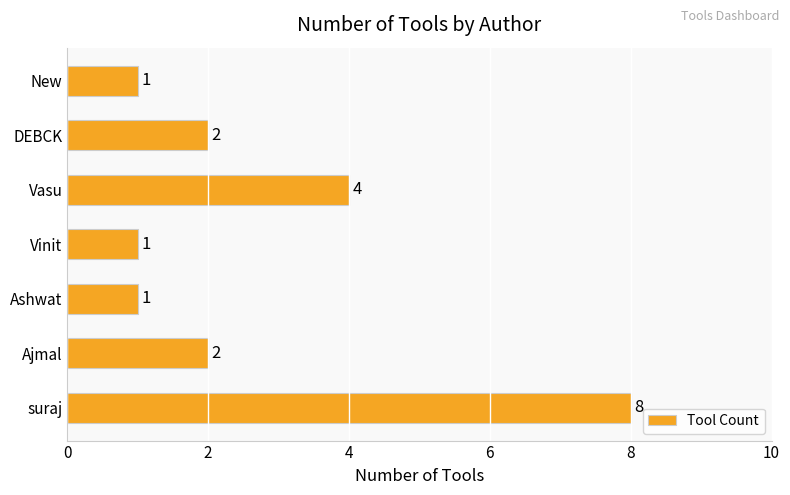

What is the greatest value displayed?

8